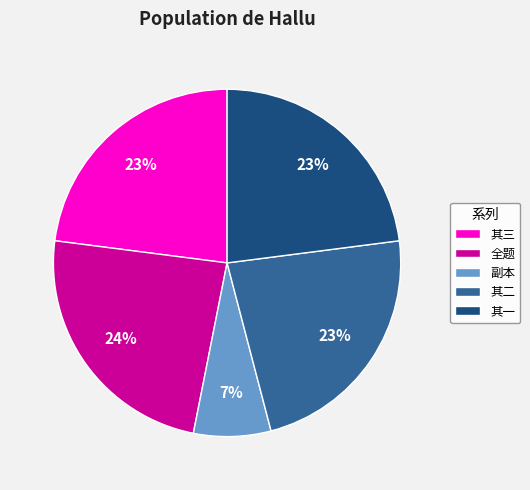

Do 全题 and 其三 together represent more than half of the pie?

No